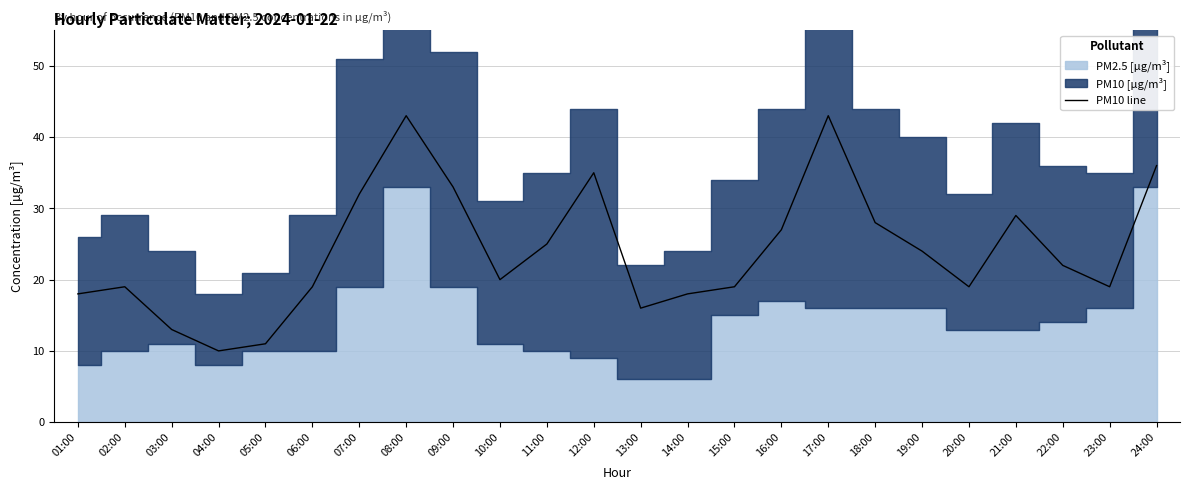

True or false: the data shows 31 at 22:00.

False